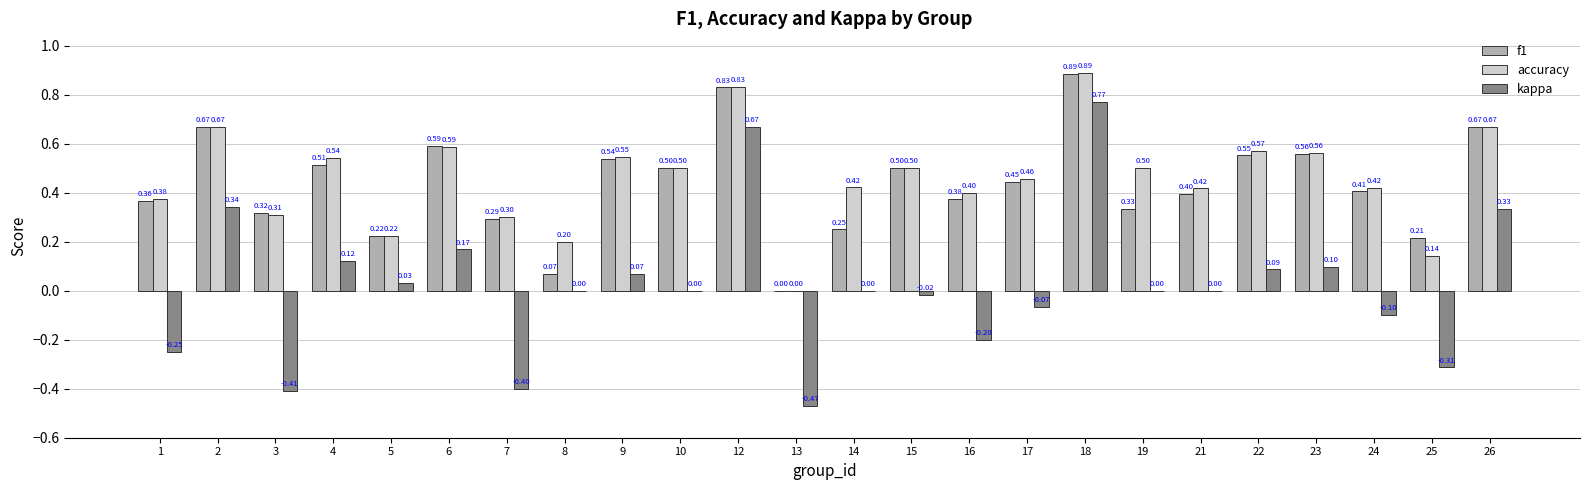

What is the average value of the f1 series?

0.4